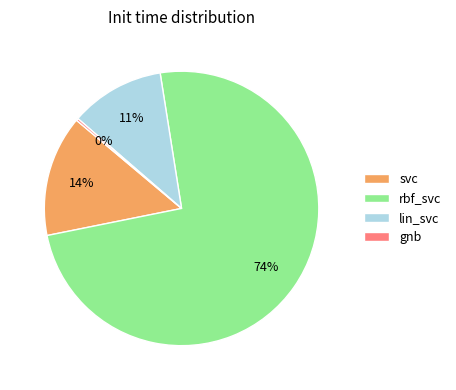

Is there any slice that represents more than half of the pie?

Yes